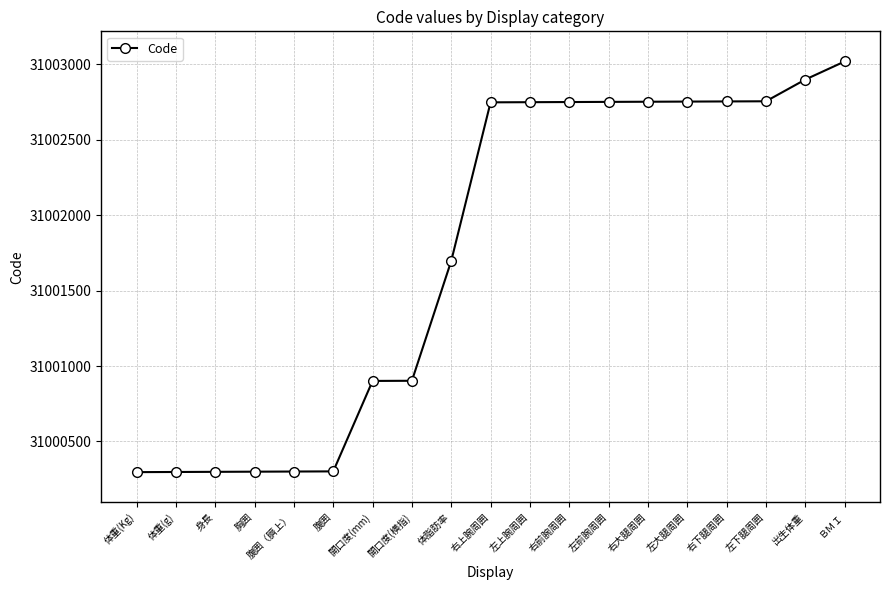

Count the number of categories in the chart.

19